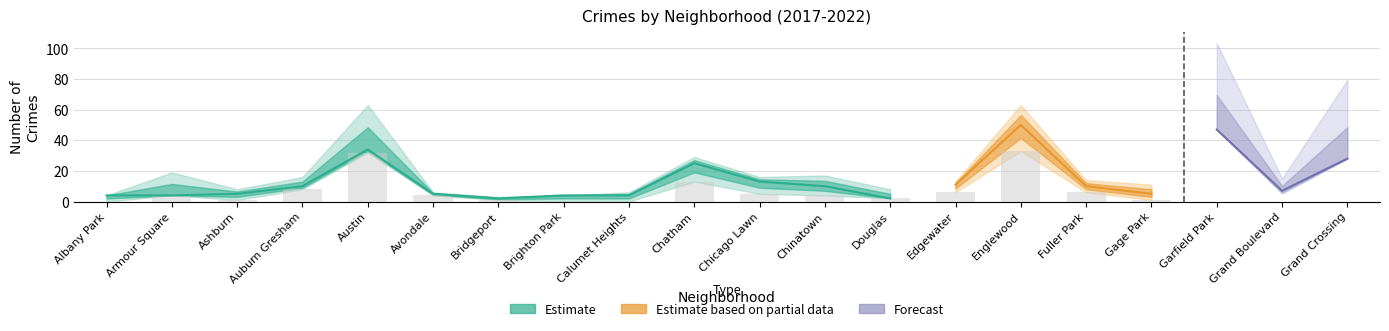

Reading left to right, what are all the values shown in this chart?

2022: Albany Park=4	Armour Square=15	Ashburn=8	Auburn Gresham=10	Austin=44	Avondale=5	Bridgeport=3	Brighton Park=3	Calumet Heights=2	Chatham=24	Chicago Lawn=6	Chinatown=17	Douglas=7	Edgewater=12	Englewood=45	Fuller Park=12	Gage Park=5	Garfield Park=49	Grand Boulevard=6	Grand Crossing=39
2020: Albany Park=4	Armour Square=4	Ashburn=5	Auburn Gresham=10	Austin=34	Avondale=5	Bridgeport=2	Brighton Park=4	Calumet Heights=4	Chatham=25	Chicago Lawn=13	Chinatown=10	Douglas=2	Edgewater=11	Englewood=50	Fuller Park=10	Gage Park=5	Garfield Park=47	Grand Boulevard=7	Grand Crossing=28
2021: Albany Park=0	Armour Square=8	Ashburn=2	Auburn Gresham=8	Austin=63	Avondale=6	Bridgeport=3	Brighton Park=3	Calumet Heights=2	Chatham=13	Chicago Lawn=6	Chinatown=12	Douglas=8	Edgewater=13	Englewood=47	Fuller Park=6	Gage Park=1	Garfield Park=50	Grand Boulevard=5	Grand Crossing=39
2019: Albany Park=1	Armour Square=19	Ashburn=4	Auburn Gresham=12	Austin=53	Avondale=5	Bridgeport=1	Brighton Park=0	Calumet Heights=0	Chatham=26	Chicago Lawn=8	Chinatown=13	Douglas=8	Edgewater=10	Englewood=63	Fuller Park=14	Gage Park=5	Garfield Park=65	Grand Boulevard=8	Grand Crossing=53
2018: Albany Park=4	Armour Square=12	Ashburn=2	Auburn Gresham=16	Austin=57	Avondale=5	Bridgeport=1	Brighton Park=4	Calumet Heights=6	Chatham=17	Chicago Lawn=5	Chinatown=10	Douglas=5	Edgewater=6	Englewood=33	Fuller Park=8	Gage Park=9	Garfield Park=69	Grand Boulevard=6	Grand Crossing=38
2017: Albany Park=3	Armour Square=7	Ashburn=1	Auburn Gresham=10	Austin=32	Avondale=4	Bridgeport=3	Brighton Park=4	Calumet Heights=2	Chatham=29	Chicago Lawn=16	Chinatown=4	Douglas=8	Edgewater=9	Englewood=50	Fuller Park=8	Gage Park=11	Garfield Park=51	Grand Boulevard=10	Grand Crossing=36